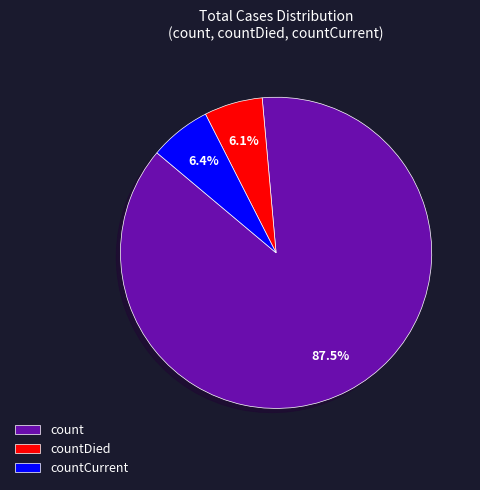

Between countCurrent and count, which is larger?

count